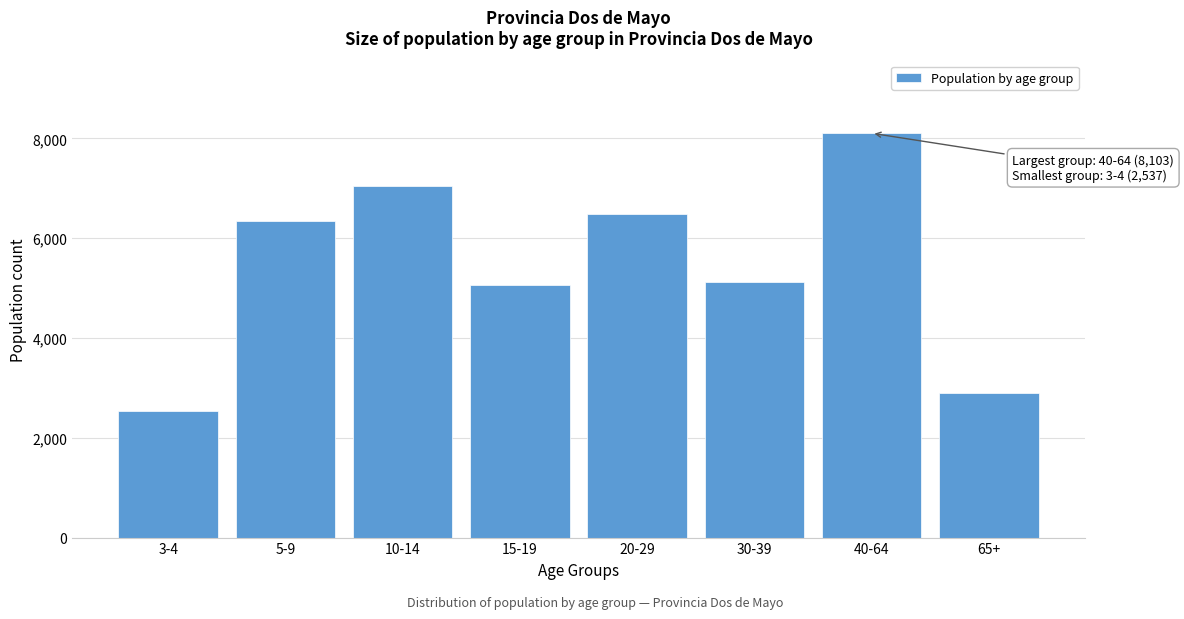

Reading left to right, transcribe all the data shown in this chart.

2537	6346	7055	5067	6488	5131	8103	2907